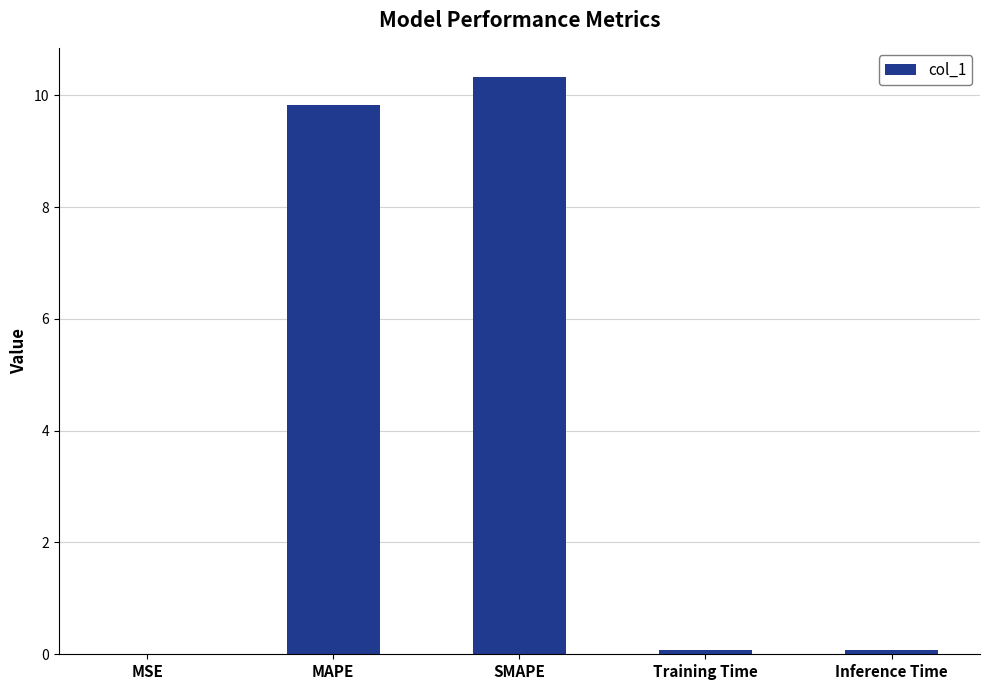

The chart shows a value of 10.3 at SMAPE. True or false?

True